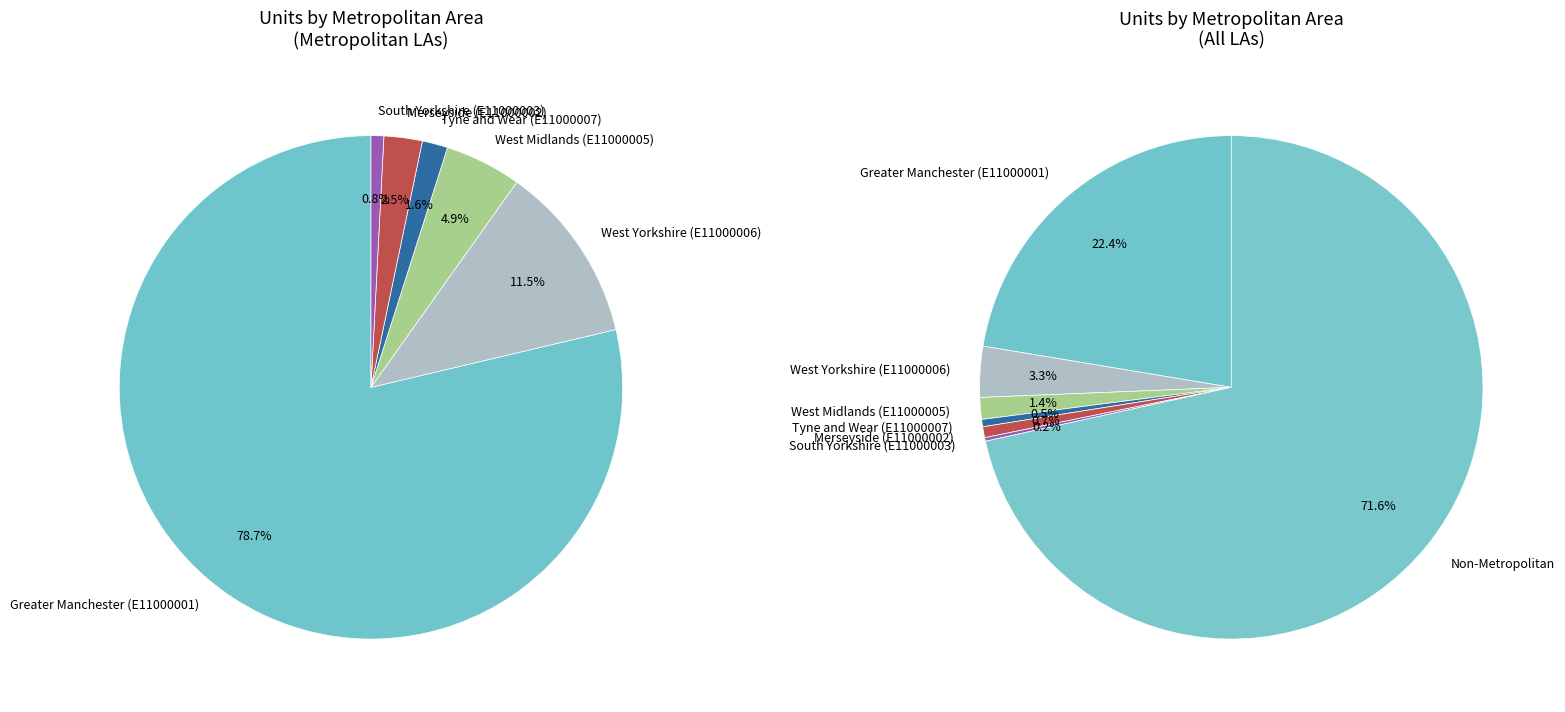

Do E11000003 and E11000002 together represent more than half of the pie?

No